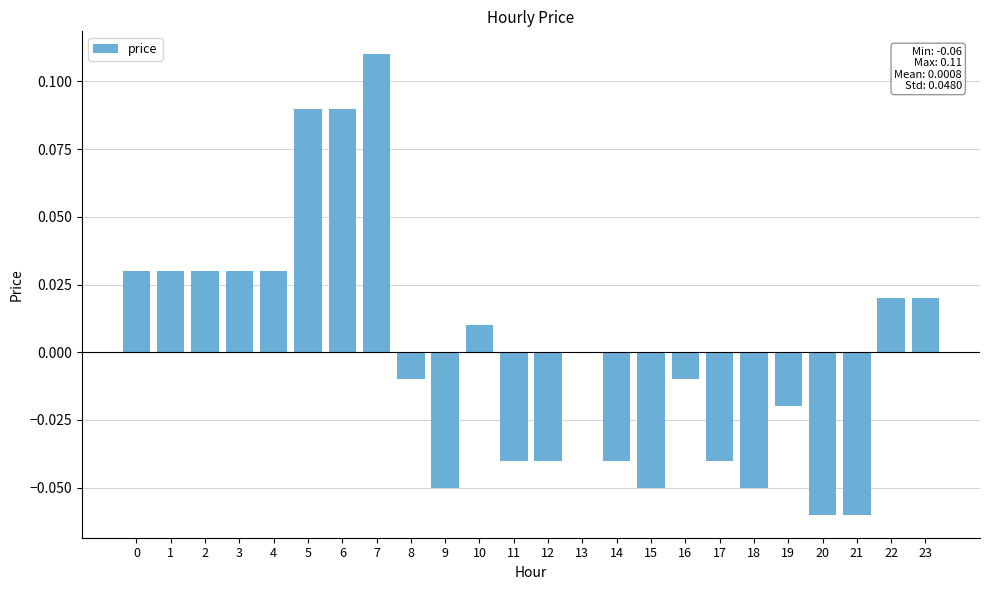

Which has a higher value, 18 or 12?

12